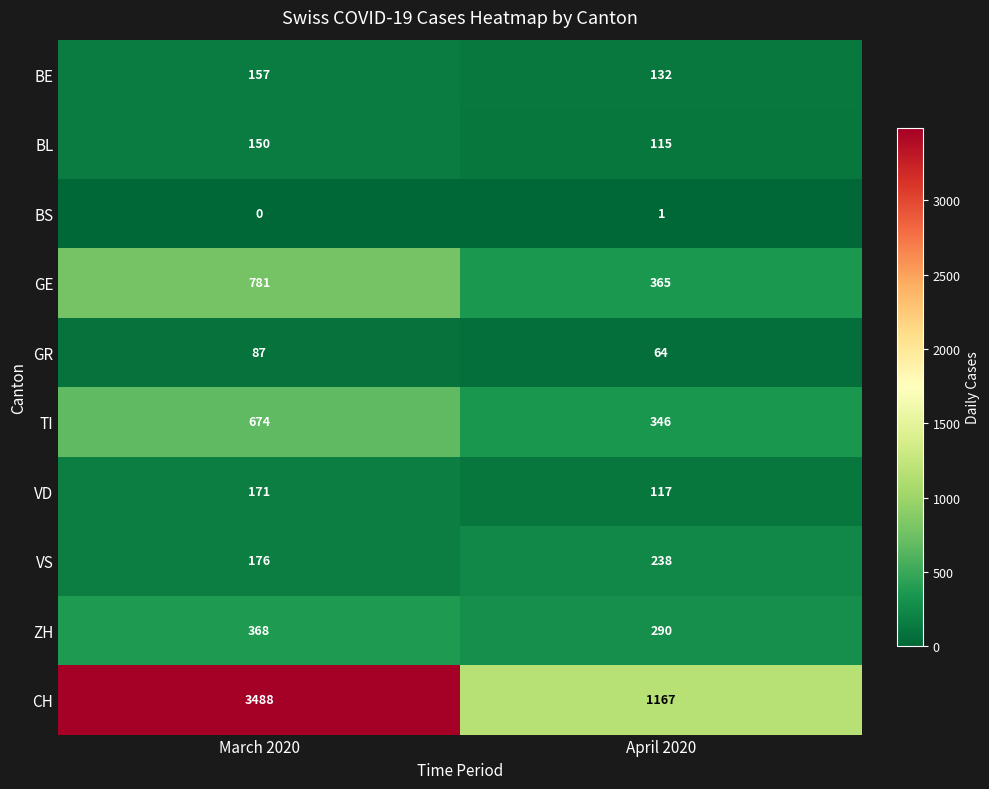

What is the average value of the VS series?

207